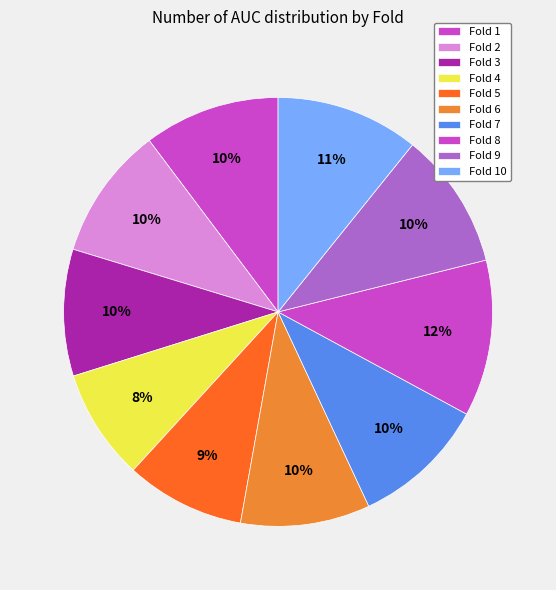

Which slice is the smallest?

Fold 4